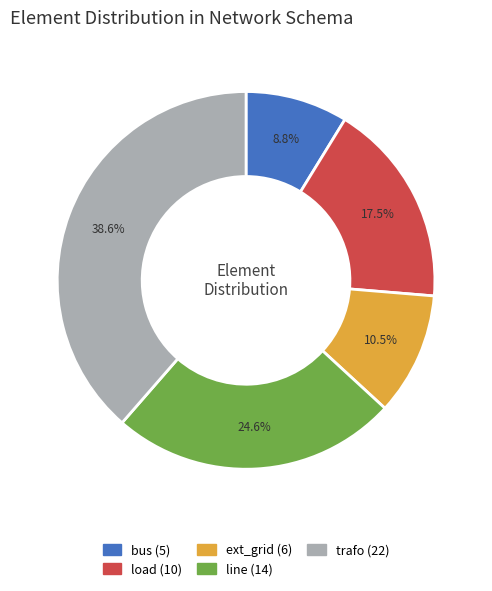

Combined, what portion of the pie is line and load?

42.1%